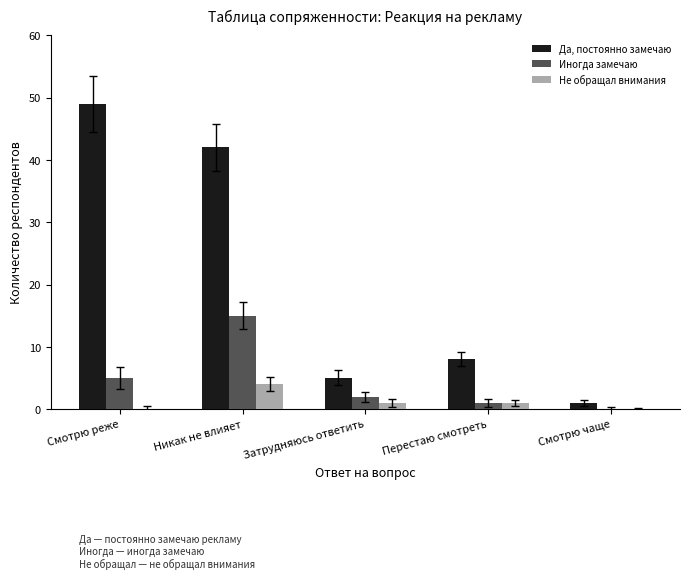

Between Затрудняюсь ответить and Смотрю чаще, which series saw the biggest shift?

Да, постоянно замечаю